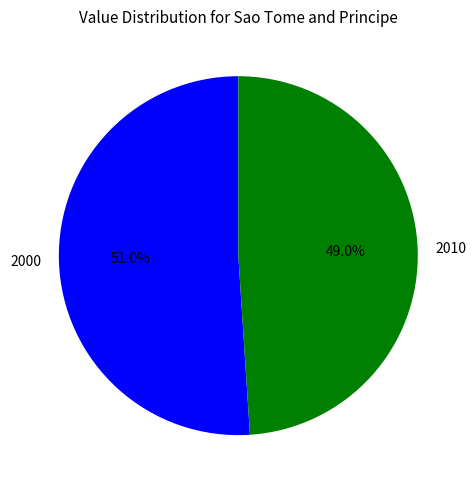

Count the number of slices in the pie.

2